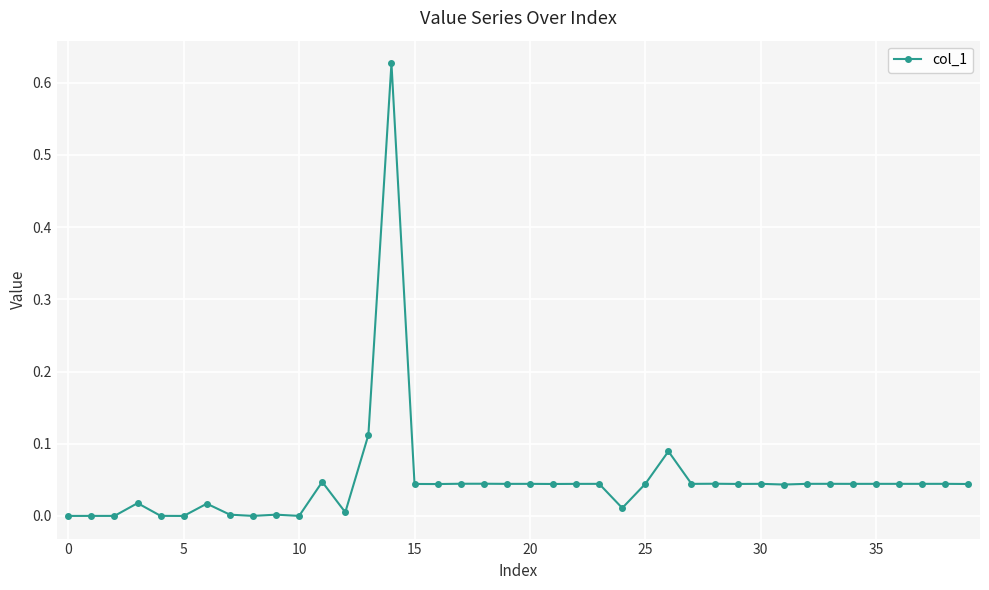

True or false: there are more than 0 points higher than both neighbors.

True